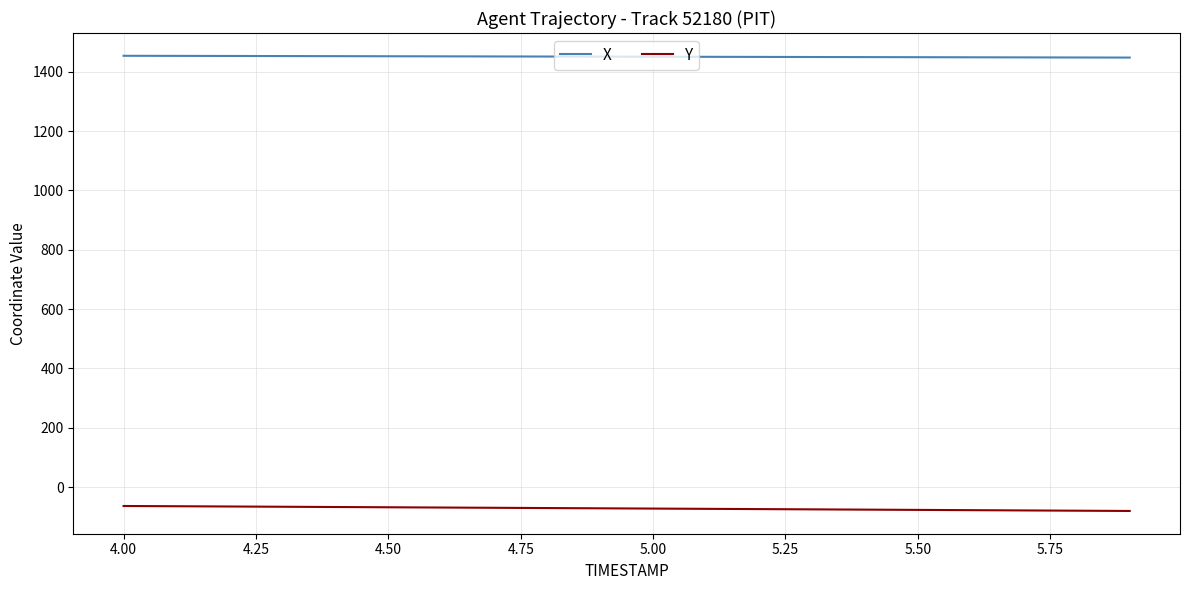

What is the greatest value displayed?

1454.1